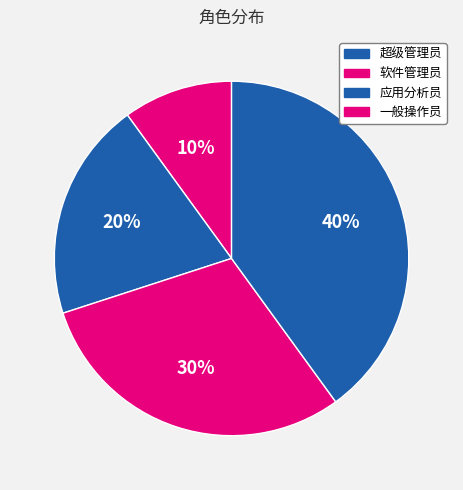

How many slices are in this pie chart?

4